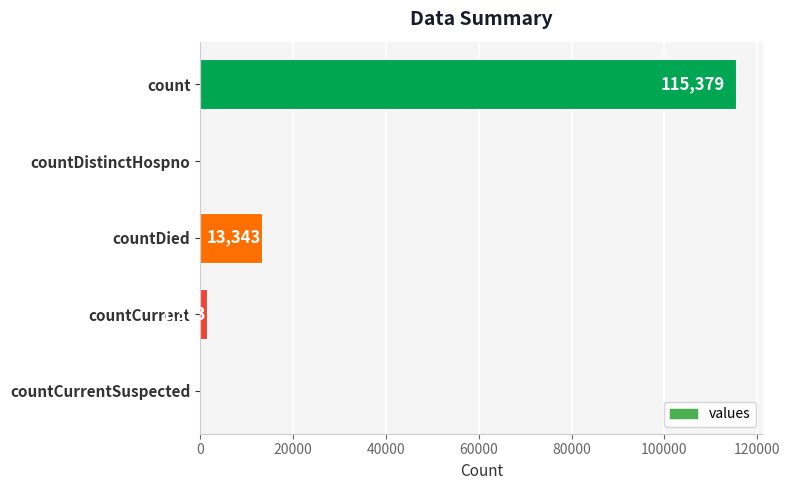

What is the sum of the values at countCurrentSuspected and countCurrent?

1383